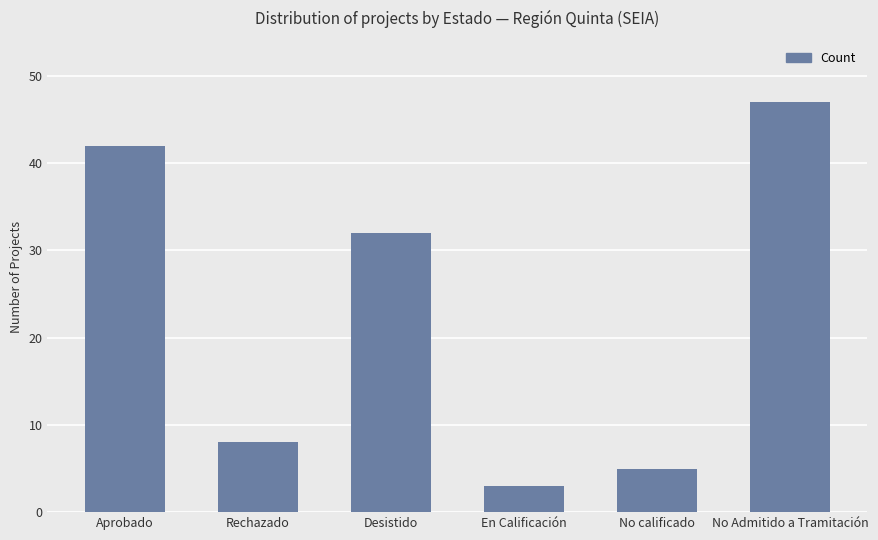

List the labels in order of value, smallest first.

En Calificación, No calificado, Rechazado, Desistido, Aprobado, No Admitido a Tramitación